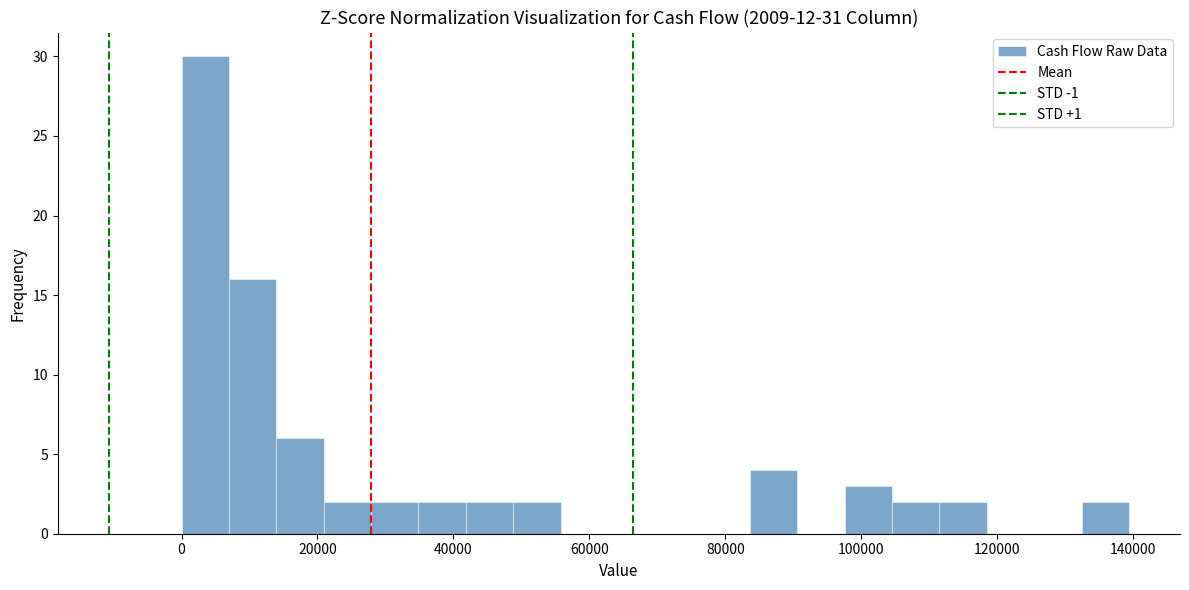

Around what value on the x-axis is the tallest bar? Give the approximate position of its centre, as read against the axis.

4000